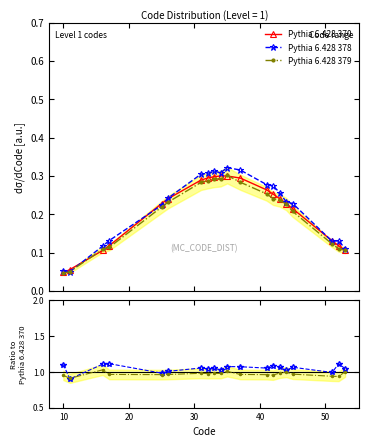

True or false: Pythia 6.428 370 has more than 2 interior local peaks.

False